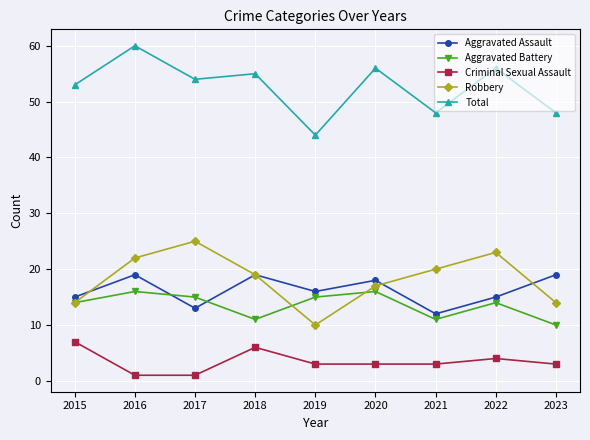

What is the difference between the maximum and minimum values in the Aggravated Battery series?

6